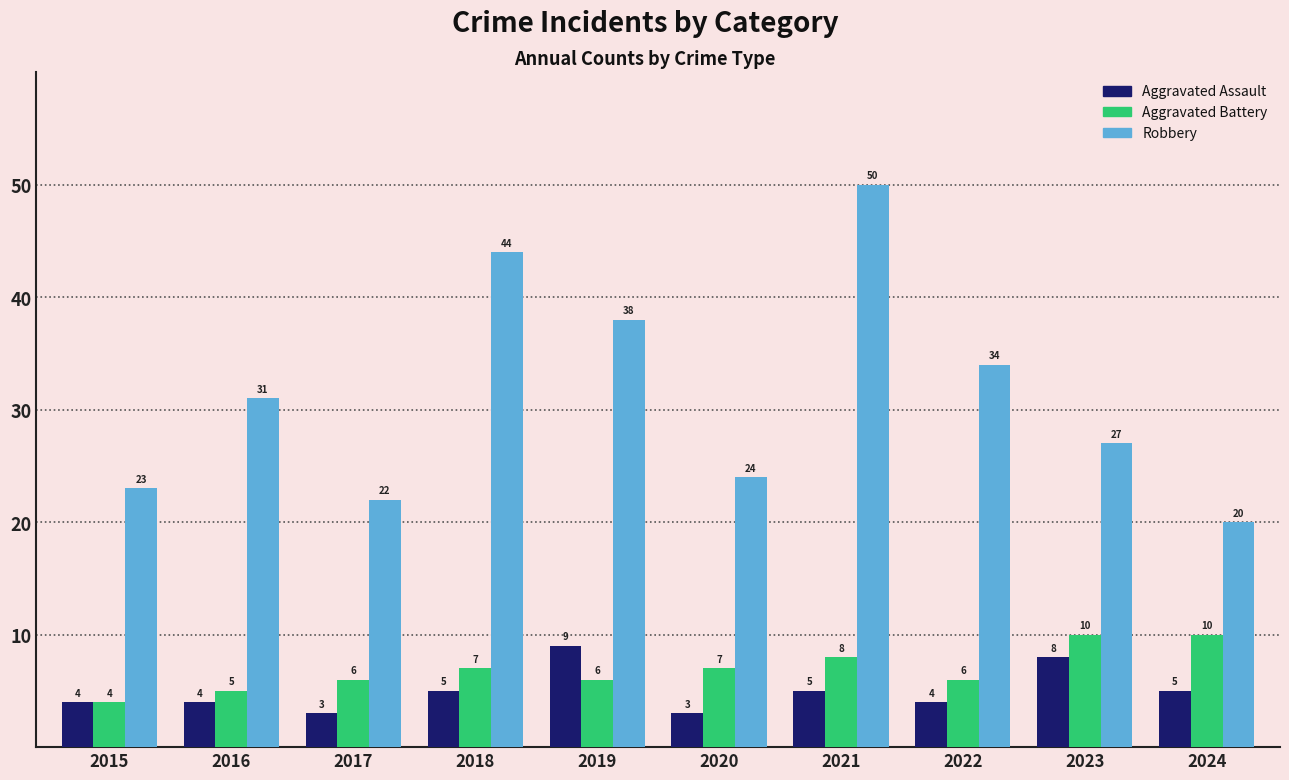

Is the value of Aggravated Battery at 2018 greater than the value of Aggravated Assault at 2020?

Yes